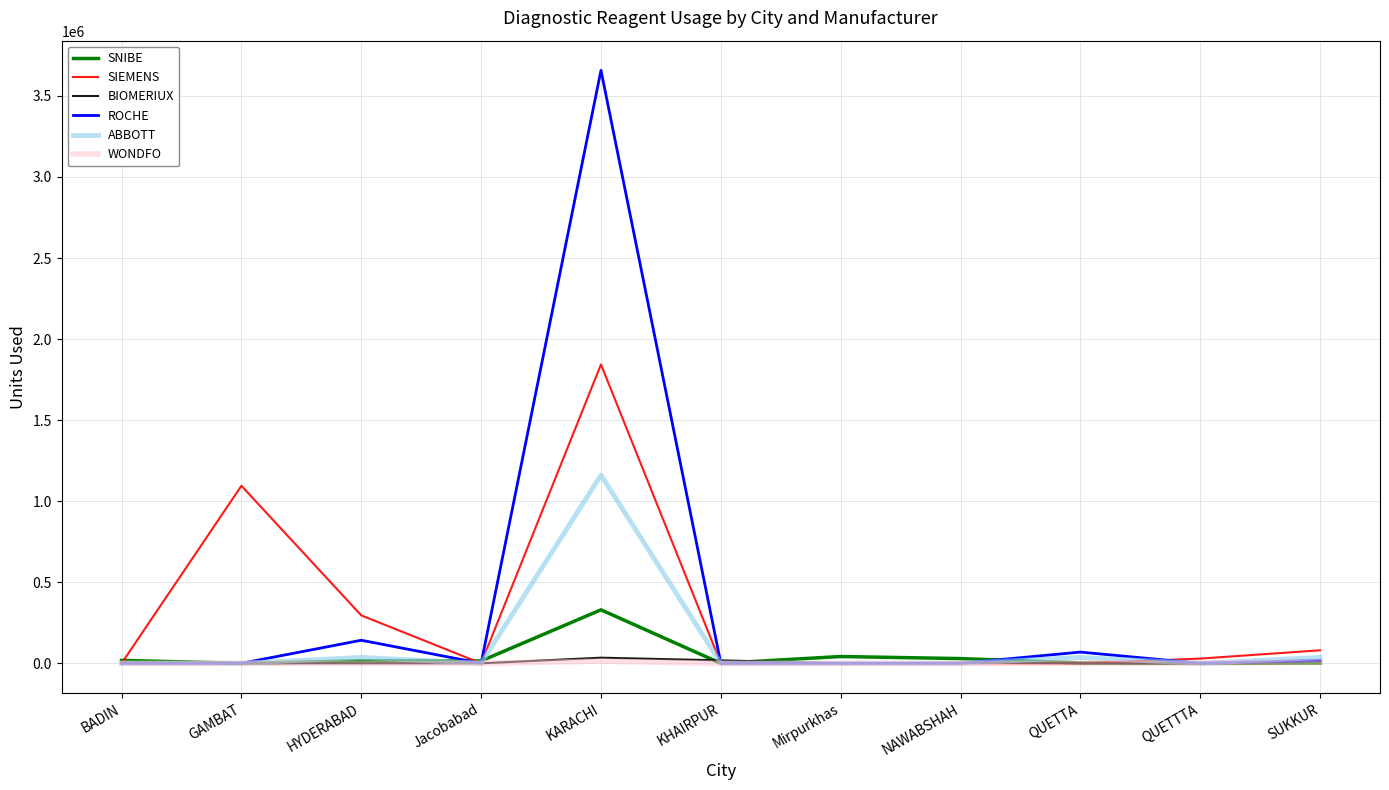

True or false: ROCHE has a value of 1711748 at NAWABSHAH.

False